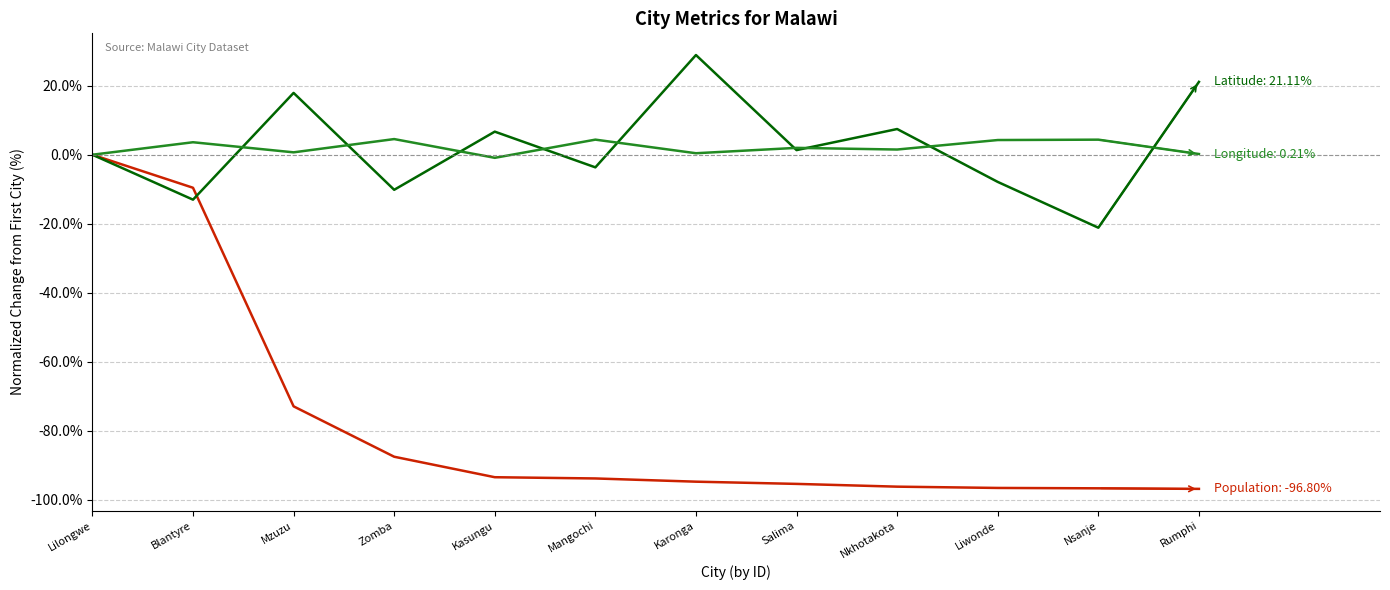

What is the difference between the highest and lowest values at Mangochi?

98.2